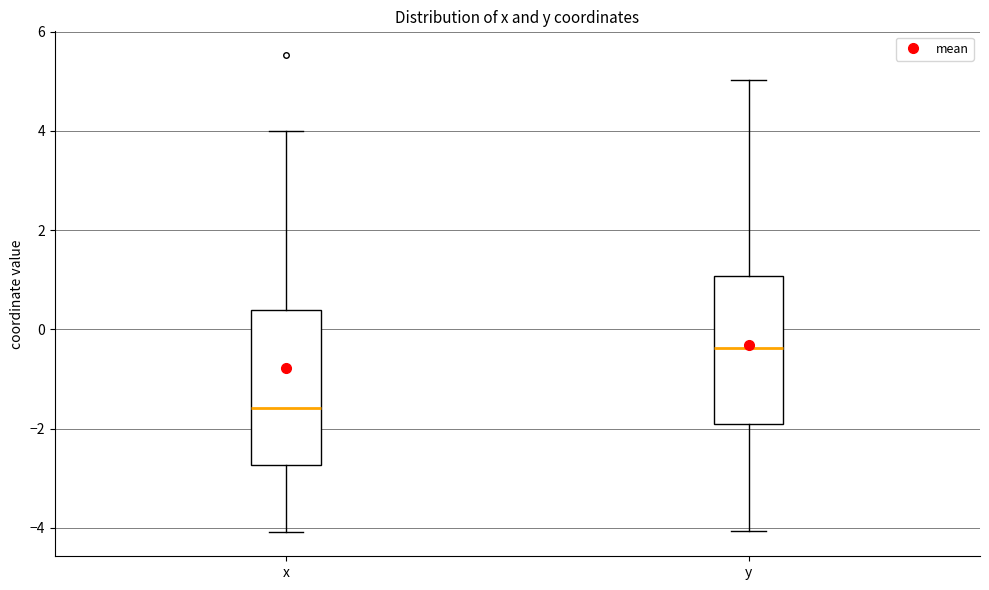

Which box's median line is the lowest?

x